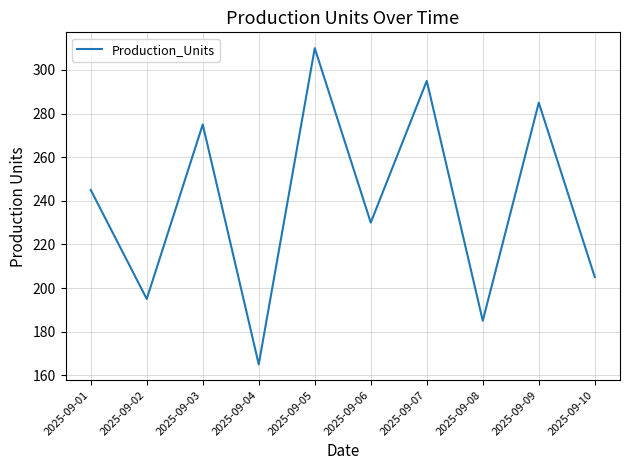

True or false: there are more than 0 points higher than both neighbors.

True